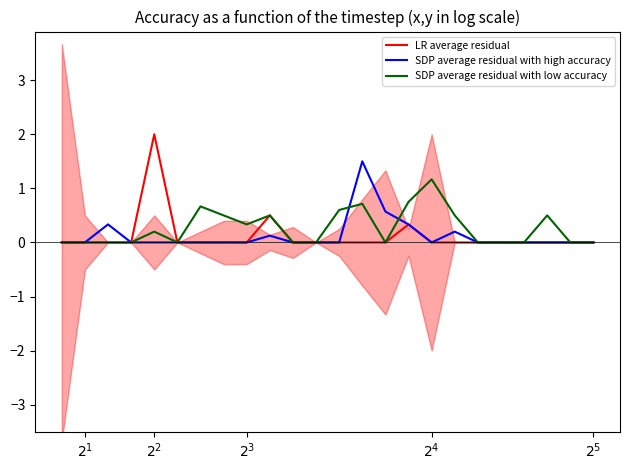

Reading right to left, extract all data points from this chart.

LR average residual: 0.0	0.0	0.0	0.0	0.0	0.0	0.0	0.0	0.3	0.0	0.0	0.0	0.0	0.0	0.5	0.0	0.0	0.0	0.0	2.0	0.0	0.0	0.0	0.0
SDP average residual with high accuracy: 0.0	0.0	0.0	0.0	0.0	0.0	0.2	0.0	0.3	0.6	1.5	0.0	0.0	0.0	0.1	0.0	0.0	0.0	0.0	0.0	0.0	0.3	0.0	0.0
SDP average residual with low accuracy: 0.0	0.0	0.5	0.0	0.0	0.0	0.5	1.2	0.8	0.0	0.7	0.6	0.0	0.0	0.5	0.3	0.5	0.7	0.0	0.2	0.0	0.0	0.0	0.0